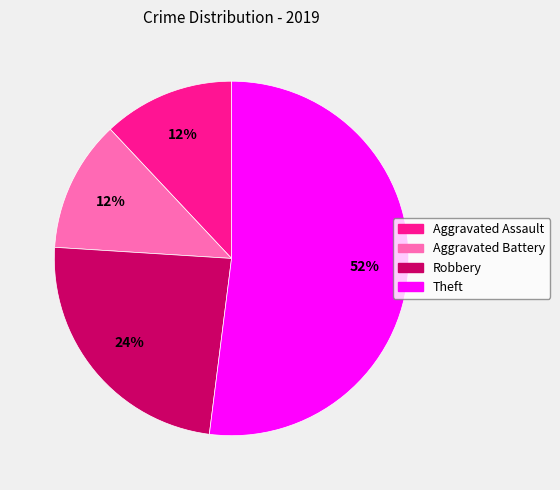

To the nearest percent, what is the average slice percentage?

25%